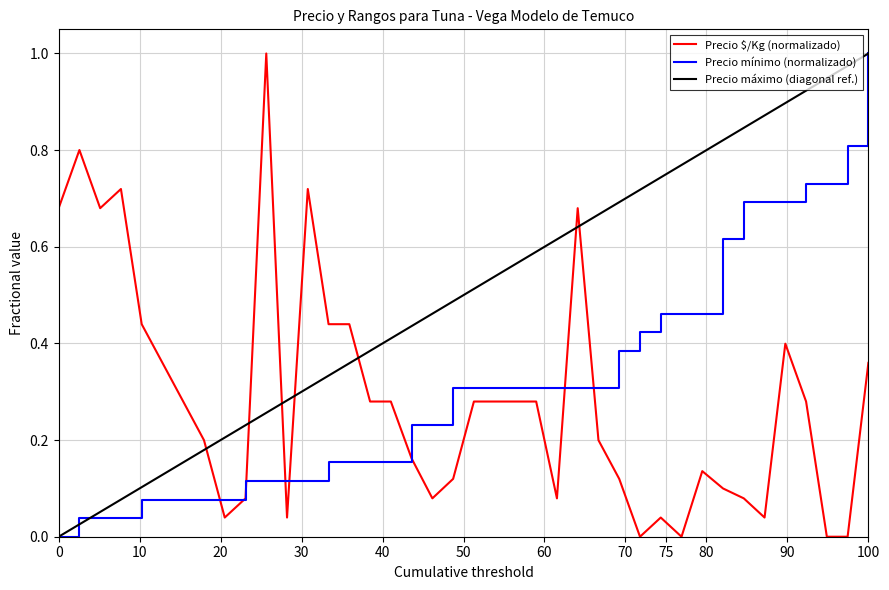

How many lines are shown in the chart?

3